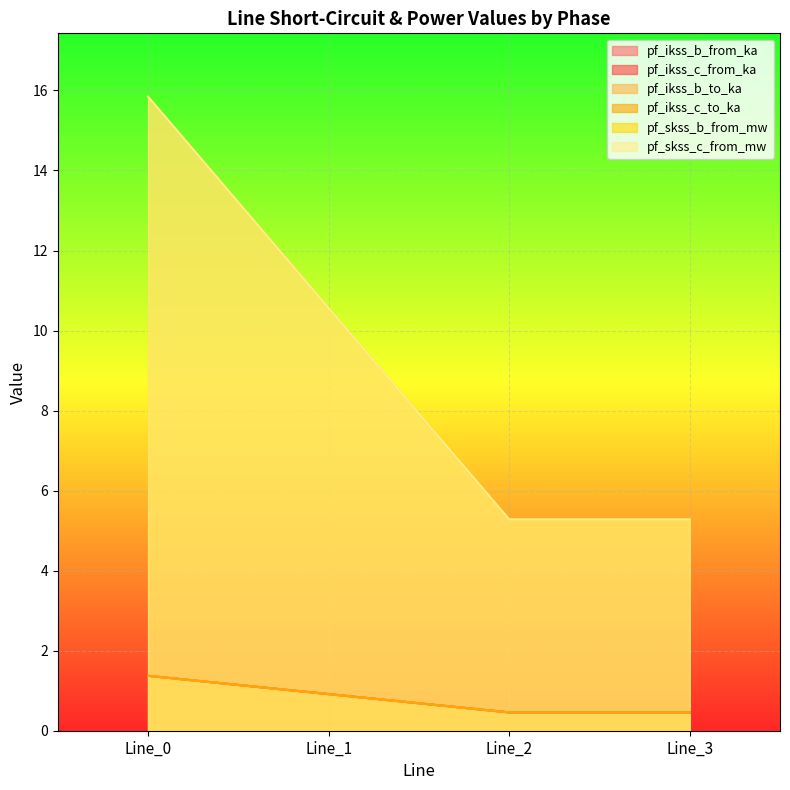

Rank the series at Line_1 from lowest to highest value.

pf_ikss_c_to_ka, pf_skss_b_from_mw, pf_ikss_b_to_ka, pf_ikss_b_from_ka, pf_ikss_c_from_ka, pf_skss_c_from_mw